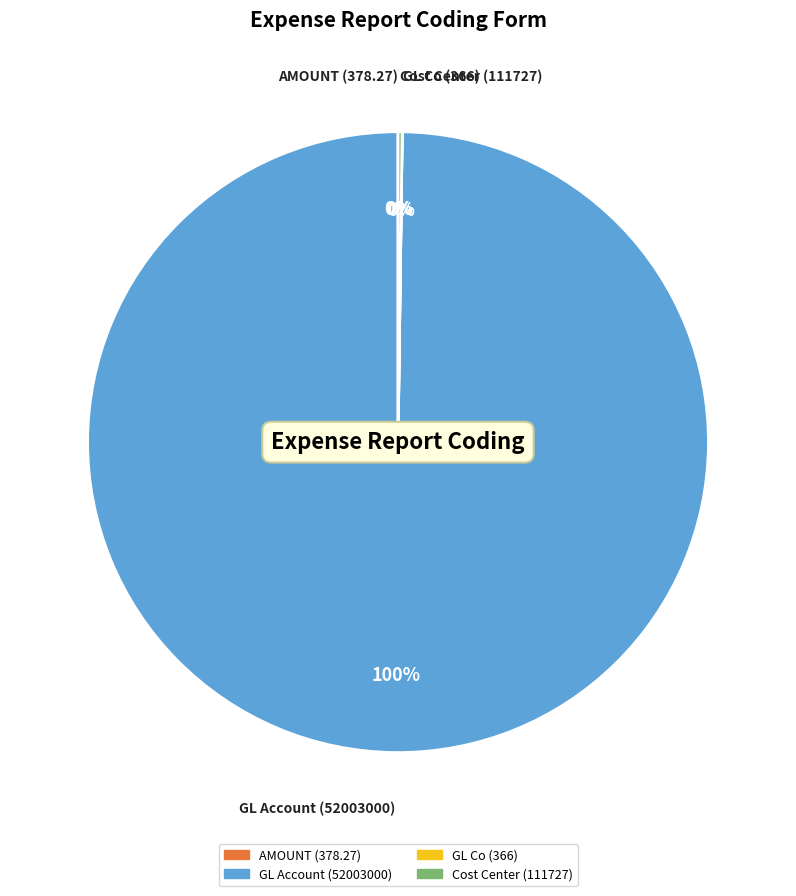

Which category has the biggest portion of the pie?

GL Account (52003000)